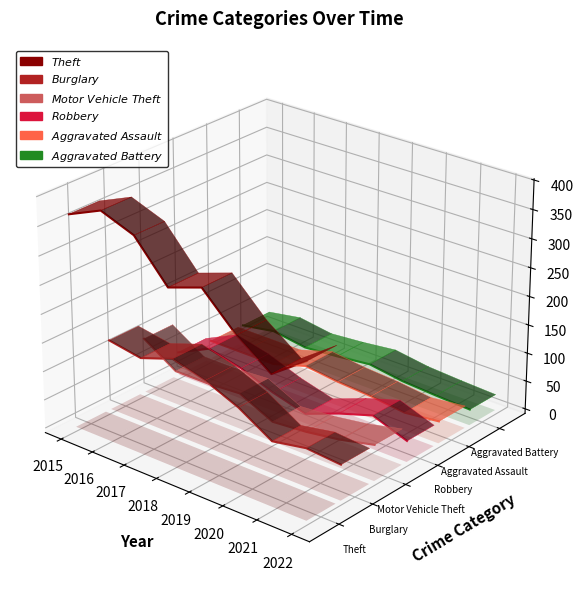

True or false: Motor Vehicle Theft has more than 2 interior local peaks.

False